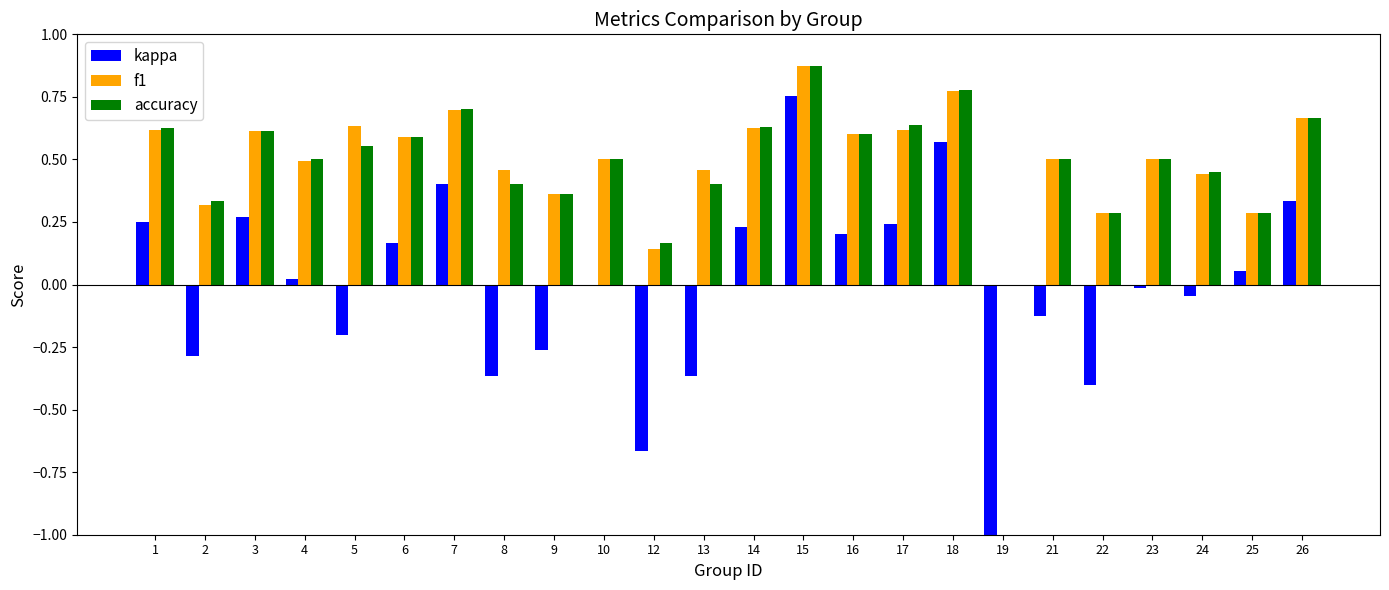

How many series are shown in this chart?

3